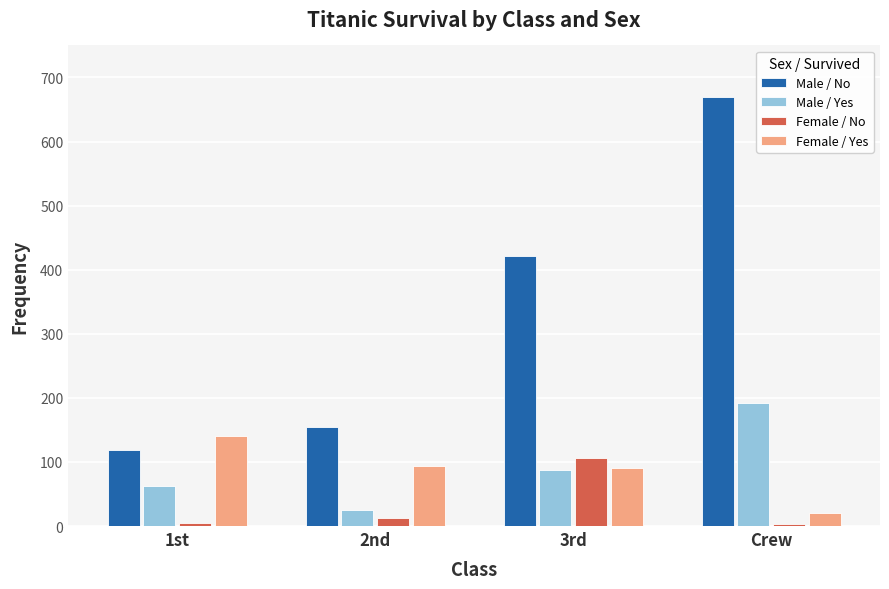

Which series has the largest total across all categories?

Male / No